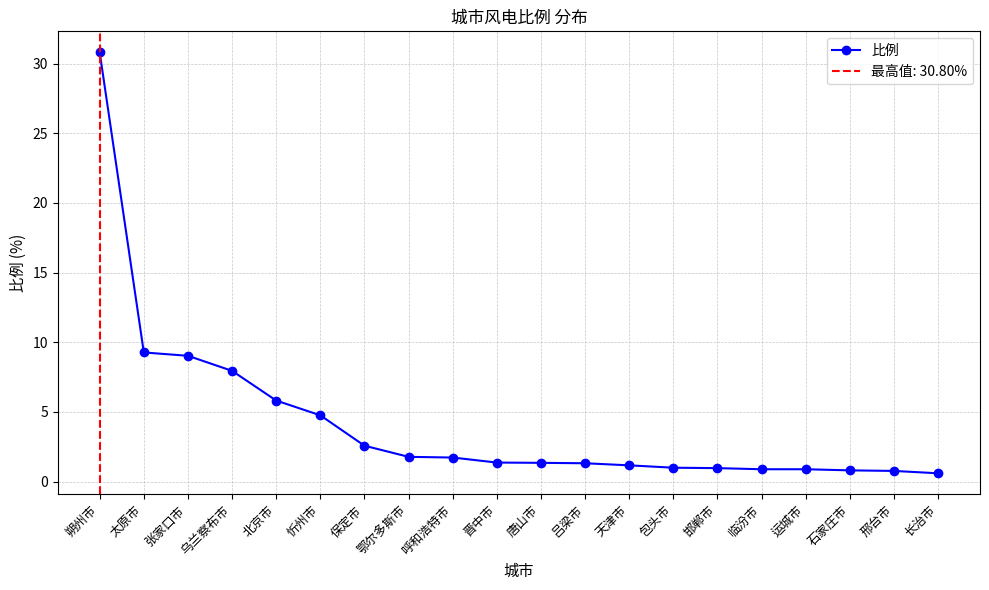

Reading left to right, list all the values displayed in this chart.

朔州市=30.8	太原市=9.3	张家口市=9.0	乌兰察布市=8.0	北京市=5.8	忻州市=4.8	保定市=2.6	鄂尔多斯市=1.8	呼和浩特市=1.7	晋中市=1.4	唐山市=1.4	吕梁市=1.3	天津市=1.2	包头市=1.0	邯郸市=1.0	临汾市=0.9	运城市=0.9	石家庄市=0.8	邢台市=0.8	长治市=0.6